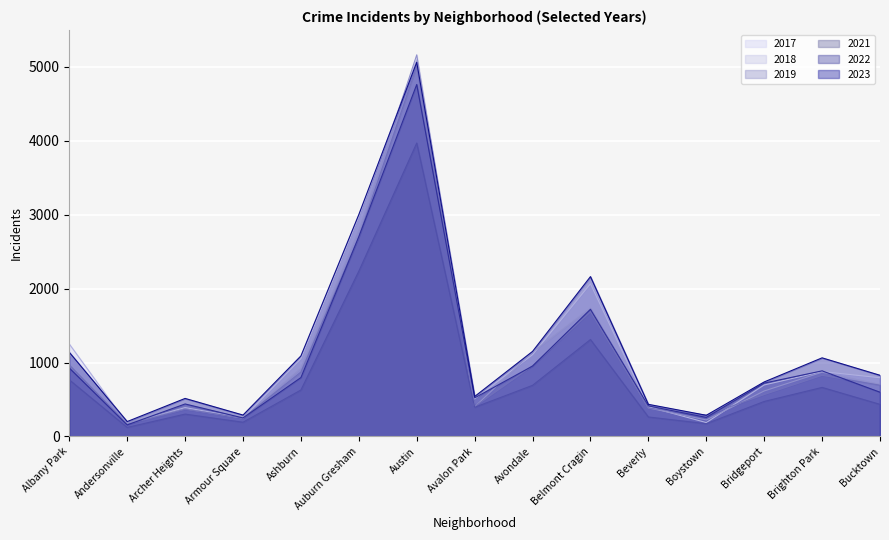

At which category does 2019 reach its first local valley?

Andersonville